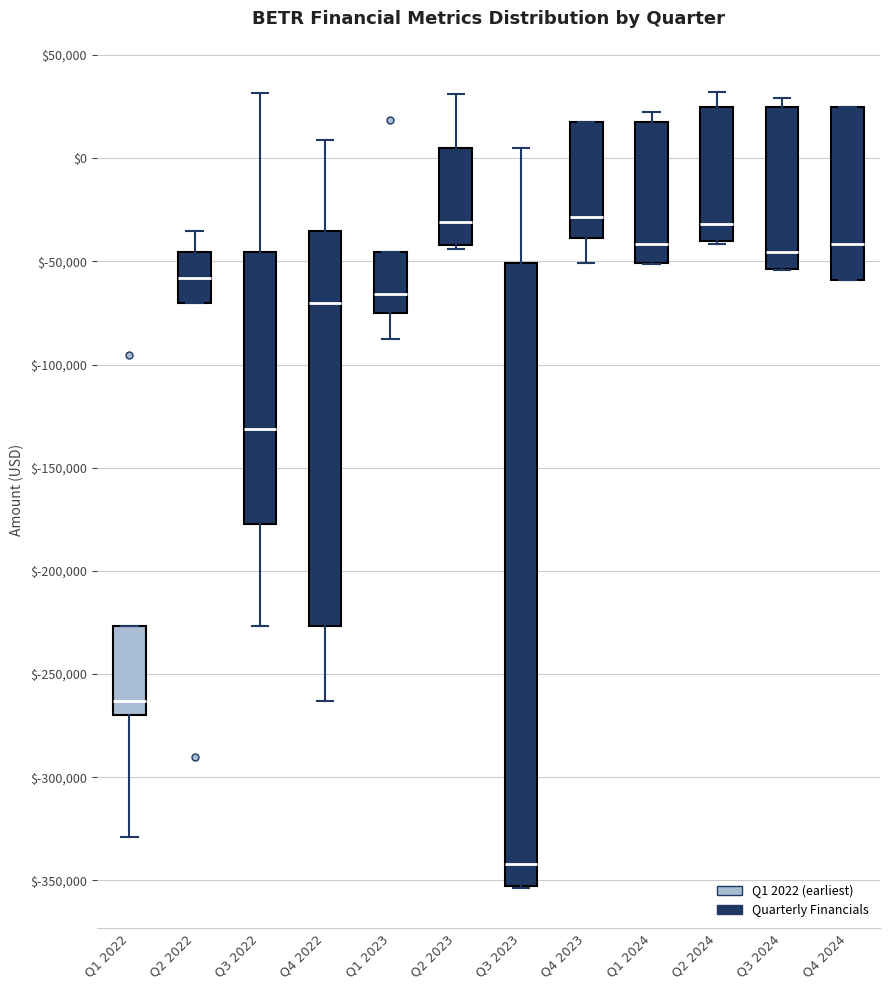

Which box is the tallest, from its lower edge to its upper edge?

Q3 2023